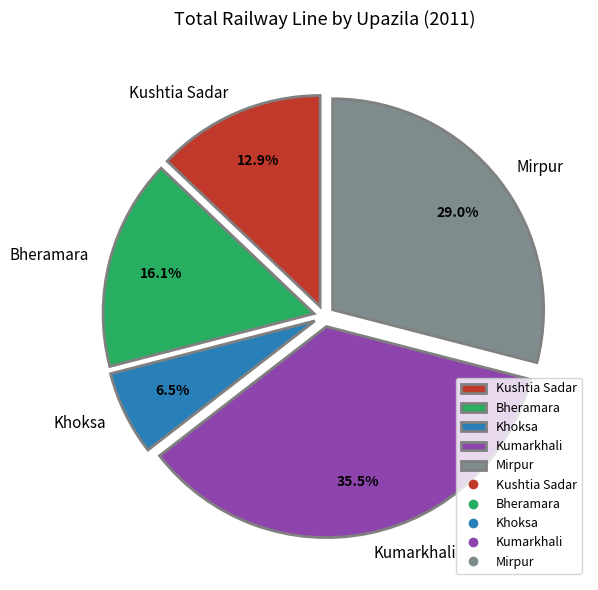

To the nearest percent, what is the combined percentage of Khoksa and Bheramara?

23%